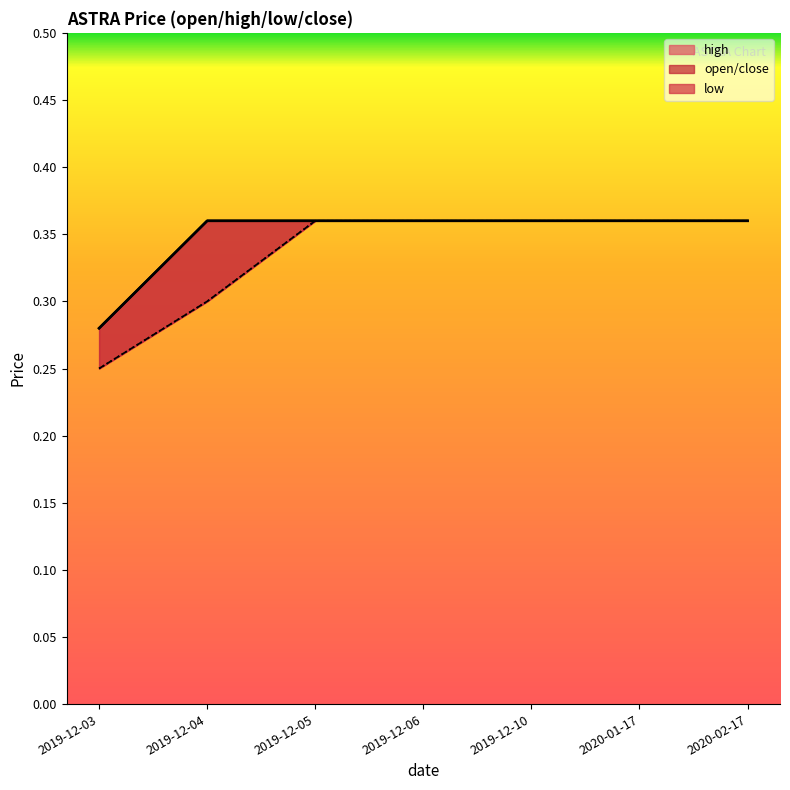

True or false: open and low intersect in this chart.

False